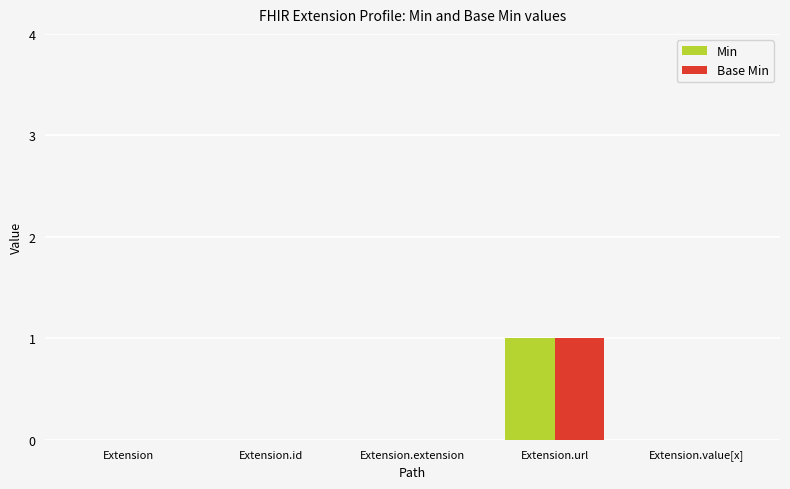

Count the number of categories in the chart.

5